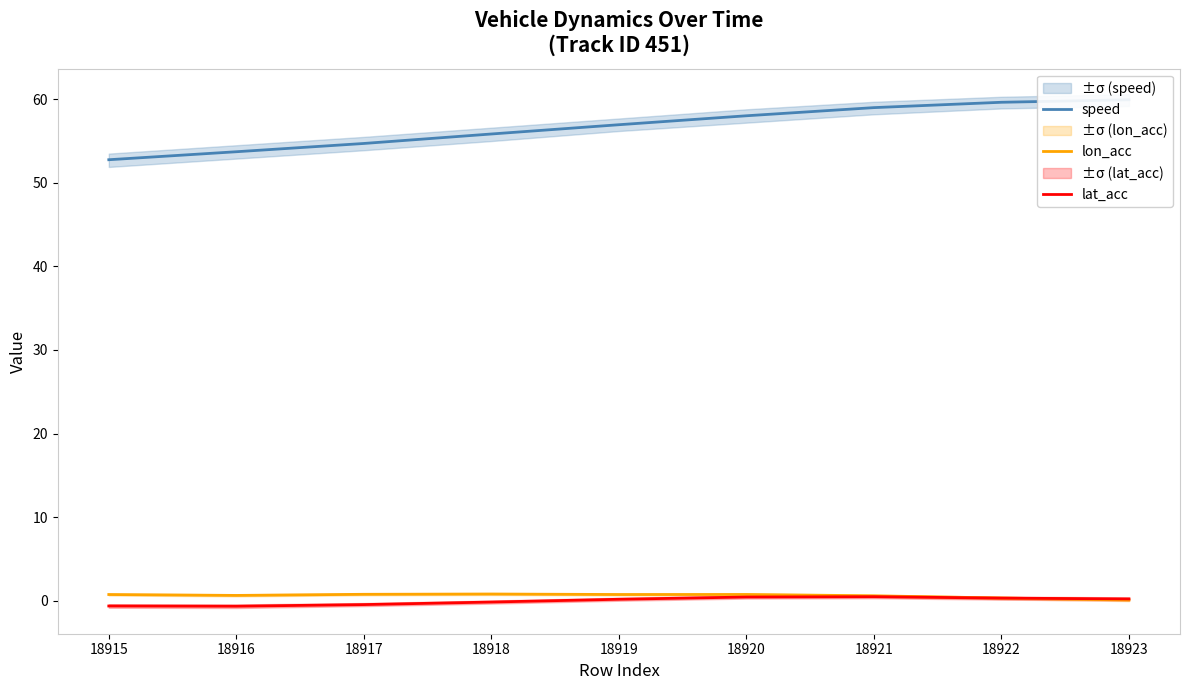

What are all the series names shown in the legend?

speed, lon_acc, lat_acc